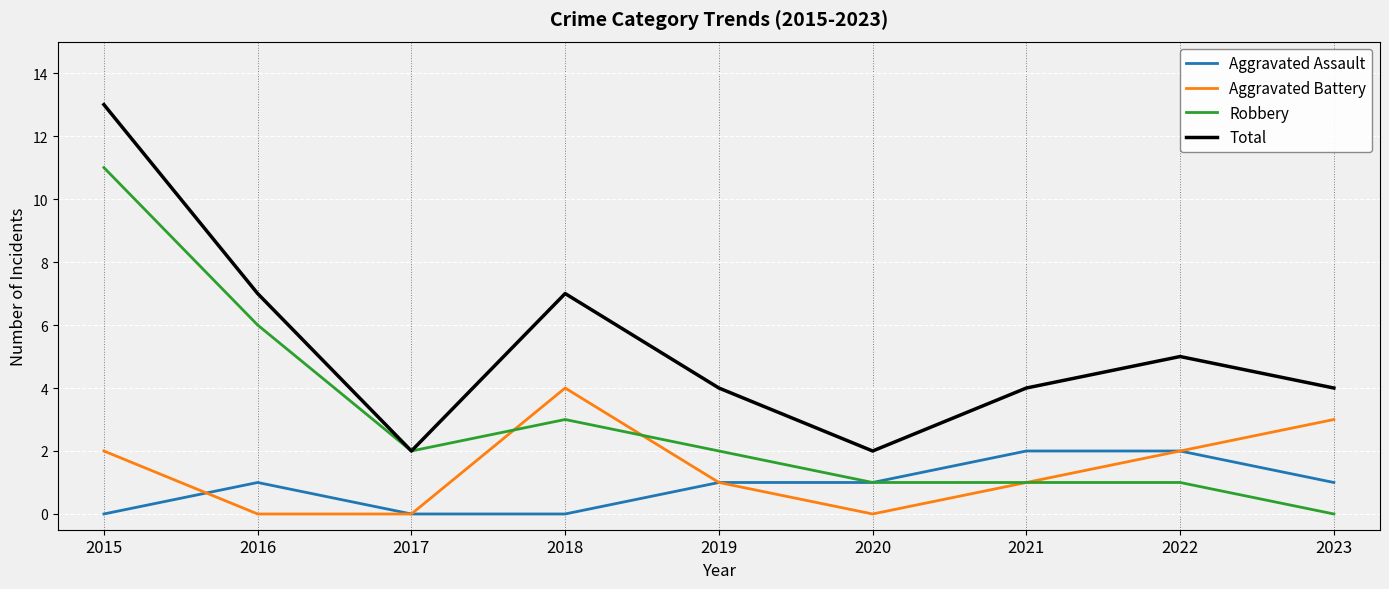

Reading left to right, what are all the values shown in this chart?

Aggravated Assault: 2015=0	2016=1	2017=0	2018=0	2019=1	2020=1	2021=2	2022=2	2023=1
Aggravated Battery: 2015=2	2016=0	2017=0	2018=4	2019=1	2020=0	2021=1	2022=2	2023=3
Robbery: 2015=11	2016=6	2017=2	2018=3	2019=2	2020=1	2021=1	2022=1	2023=0
Total: 2015=13	2016=7	2017=2	2018=7	2019=4	2020=2	2021=4	2022=5	2023=4